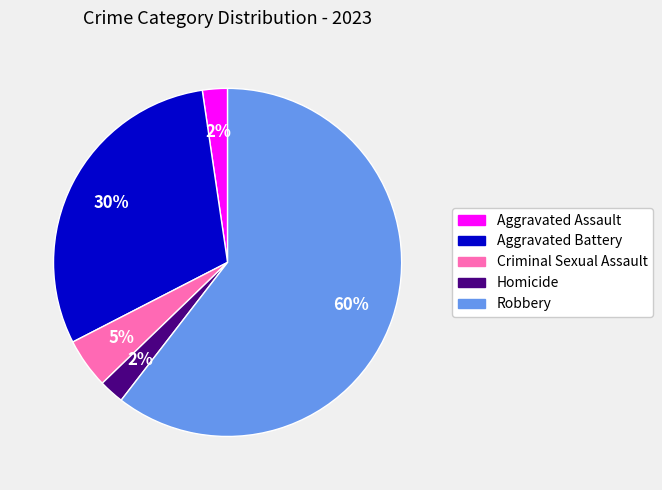

Is there any slice that represents more than half of the pie?

Yes